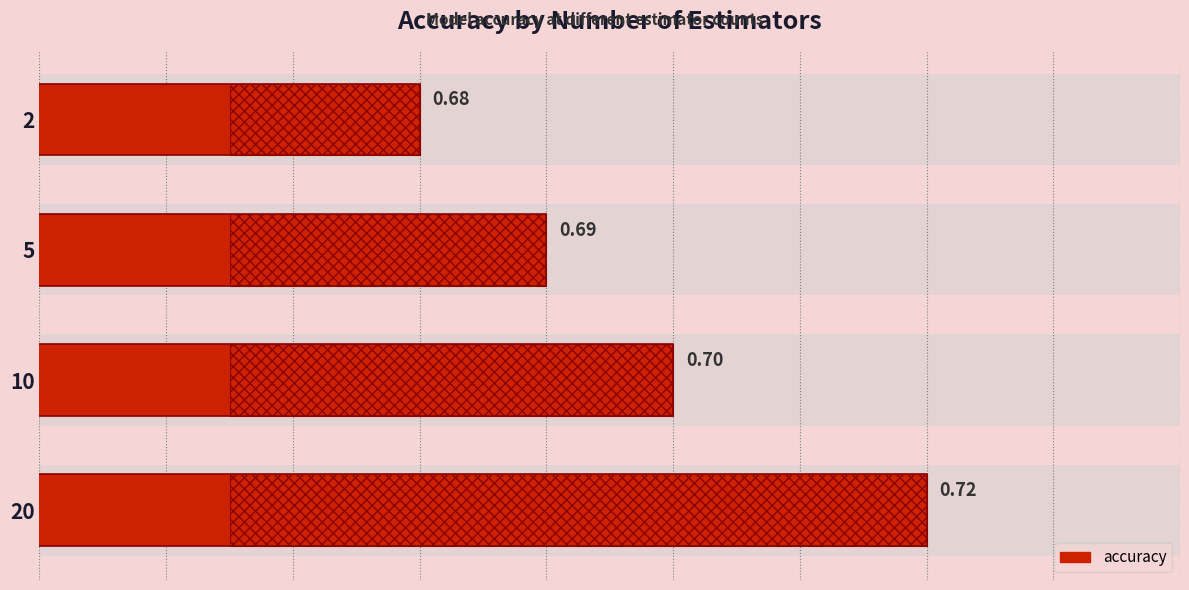

Between 20 and 5, which is larger?

20